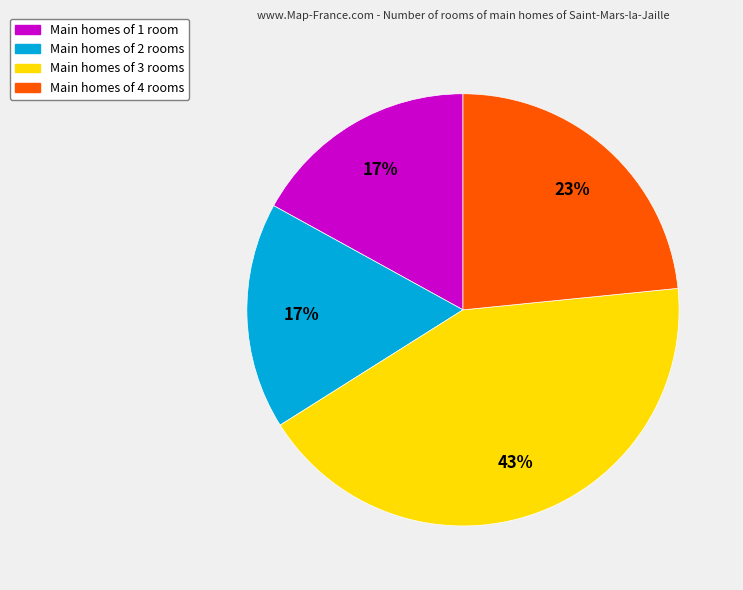

What is the ratio of the value at Main homes of 4 rooms to the value at Main homes of 2 rooms?

1.4